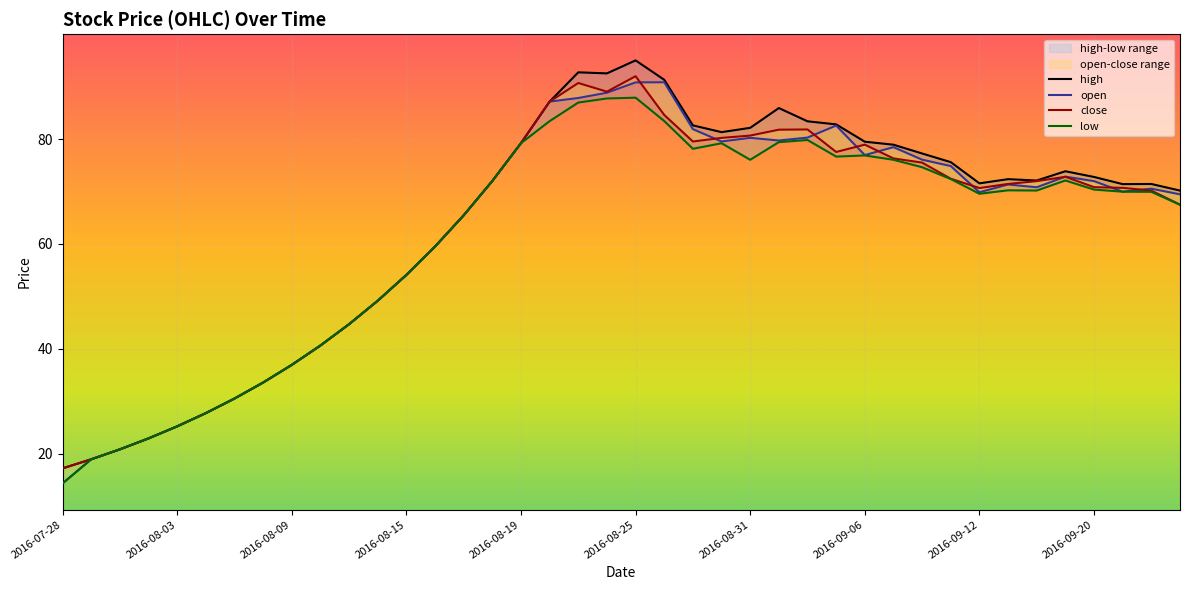

What is the label of the 28th point from the left?

2016-09-05